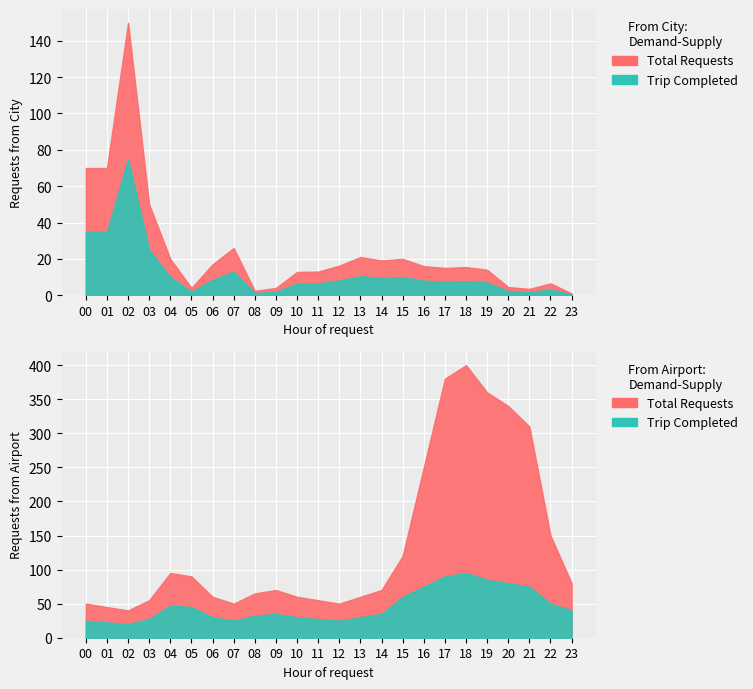

True or false: Trip Completed and Total Requests intersect in this chart.

False